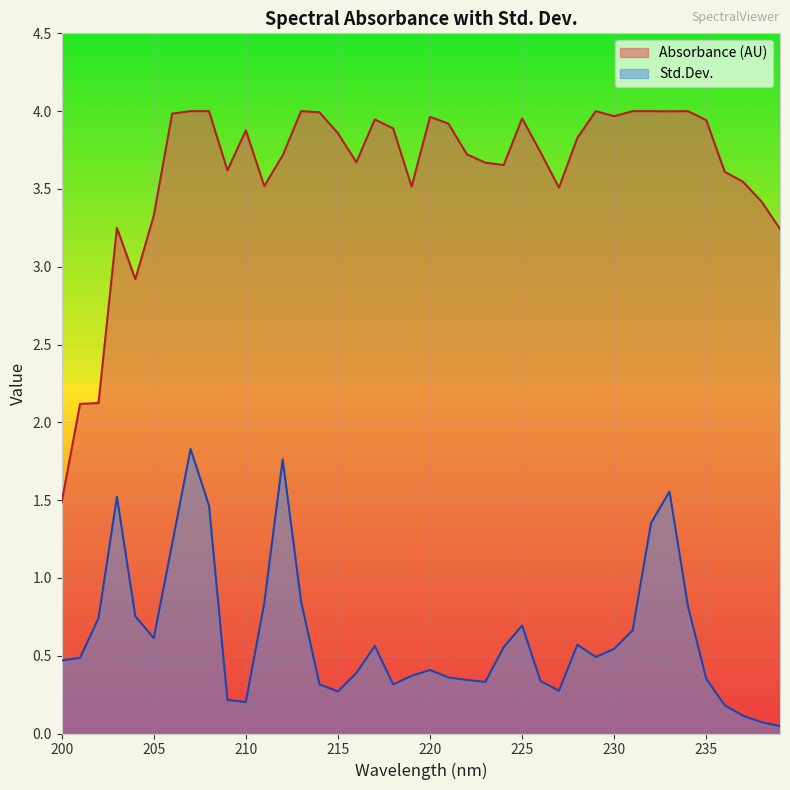

Reading left to right, list all the values displayed in this chart.

Absorbance (AU): 200=1.5	201=2.1	202=2.1	203=3.2	204=2.9	205=3.3	206=4.0	207=4.0	208=4.0	209=3.6	210=3.9	211=3.5	212=3.7	213=4.0	214=4.0	215=3.9	216=3.7	217=3.9	218=3.9	219=3.5	220=4.0	221=3.9	222=3.7	223=3.7	224=3.7	225=4.0	226=3.7	227=3.5	228=3.8	229=4.0	230=4.0	231=4.0	232=4.0	233=4.0	234=4.0	235=3.9	236=3.6	237=3.5	238=3.4	239=3.2
Std.Dev.: 200=0.5	201=0.5	202=0.7	203=1.5	204=0.8	205=0.6	206=1.2	207=1.8	208=1.5	209=0.2	210=0.2	211=0.8	212=1.8	213=0.8	214=0.3	215=0.3	216=0.4	217=0.6	218=0.3	219=0.4	220=0.4	221=0.4	222=0.3	223=0.3	224=0.6	225=0.7	226=0.3	227=0.3	228=0.6	229=0.5	230=0.5	231=0.7	232=1.4	233=1.6	234=0.8	235=0.4	236=0.2	237=0.1	238=0.1	239=0.0